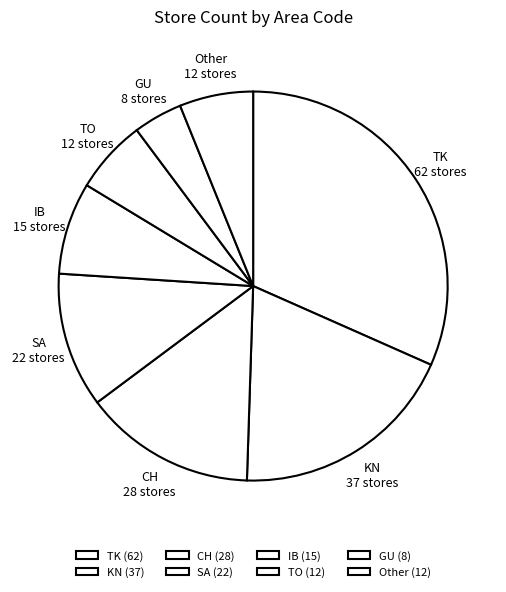

Does any single category account for the majority?

No